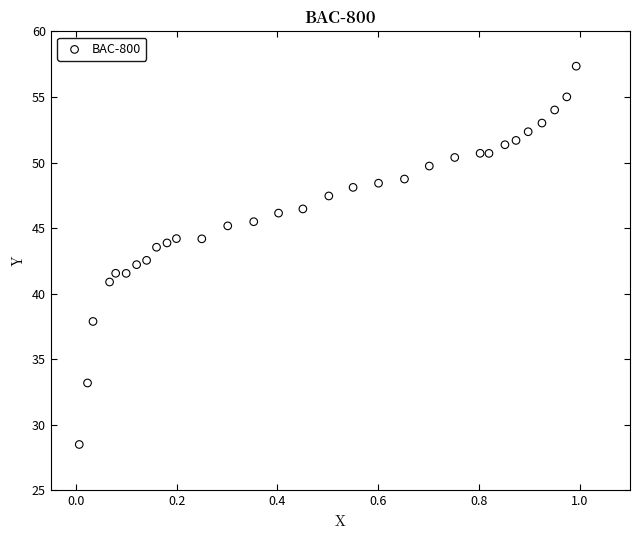

What is the range of Y values (max minus min)?

28.9